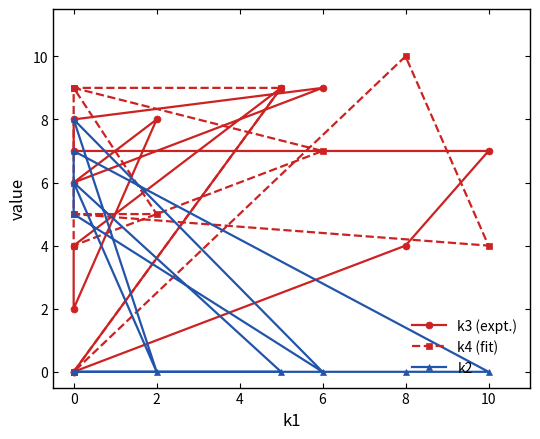

What is the difference between the k3 (expt.) values at 10 and 0?

3